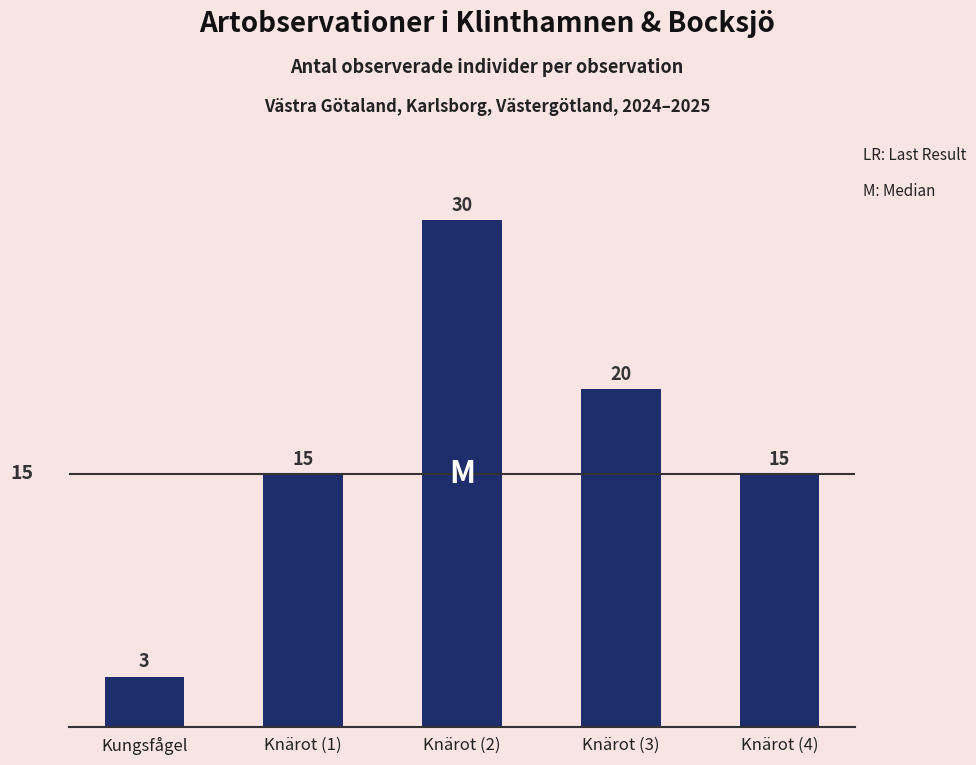

True or false: the data shows 3 at Kungsfågel.

True